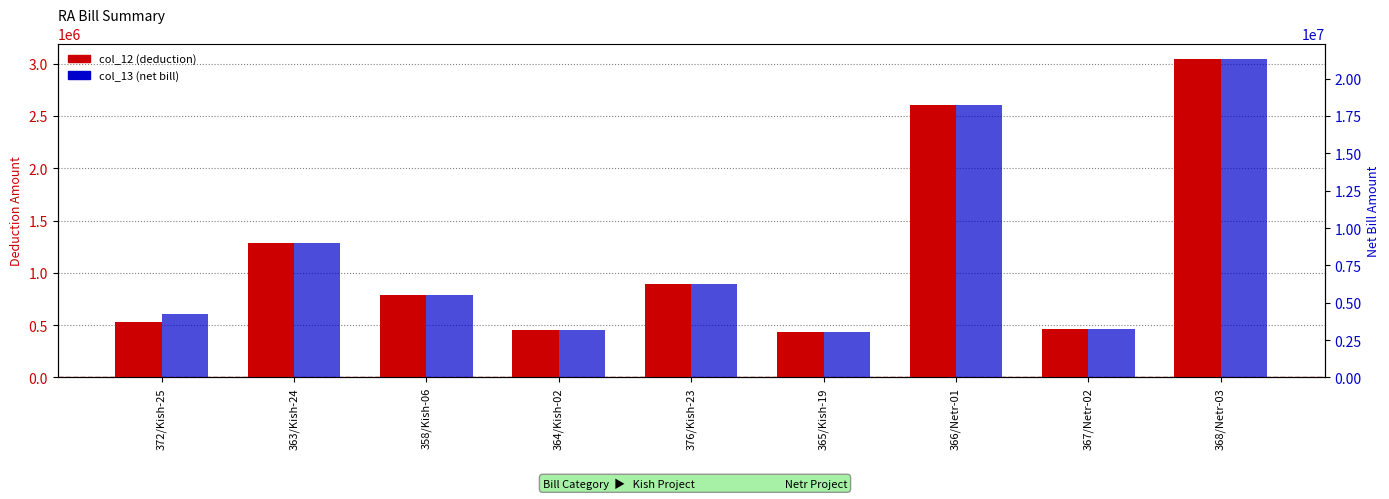

The col_13 (net bill) series shows 6275786.0 at 376/Kish-23. True or false?

True